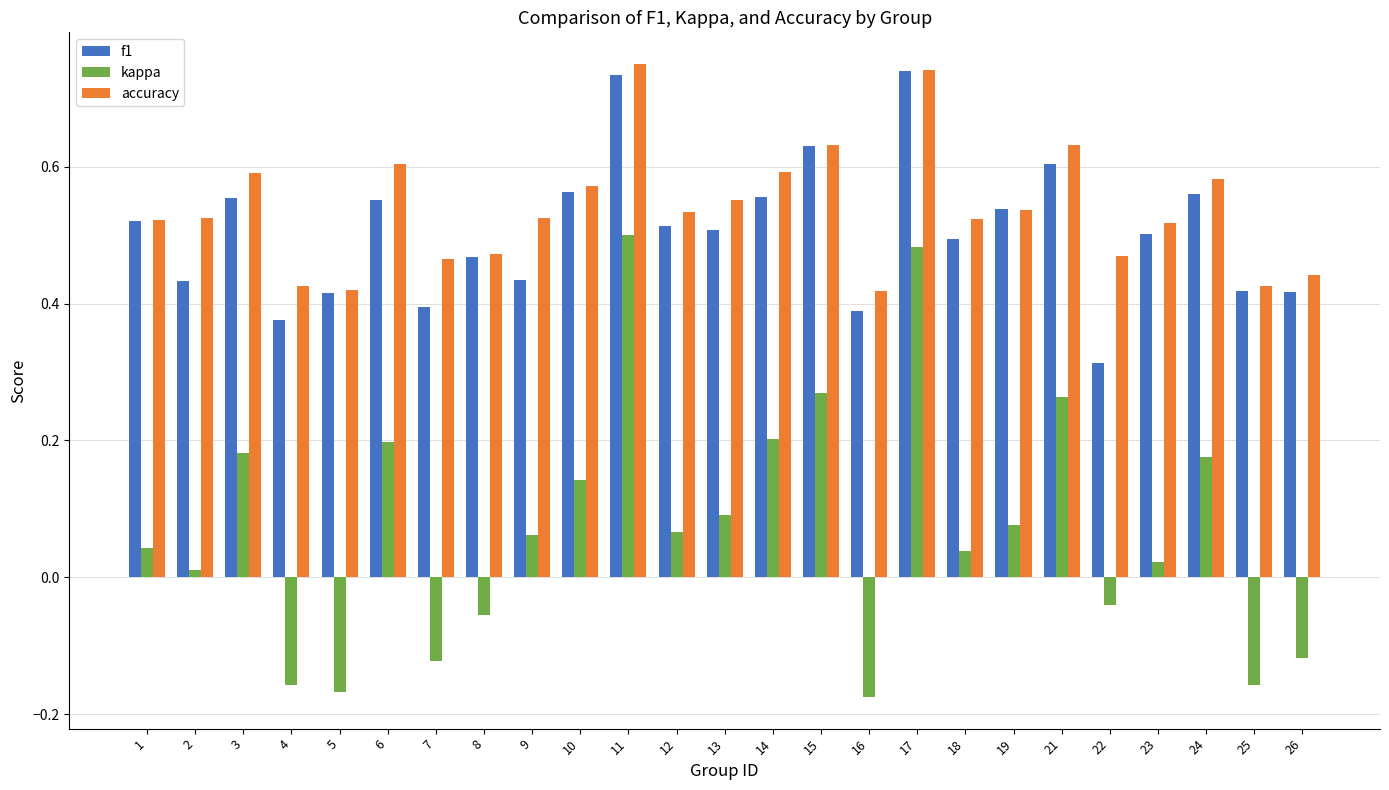

What is the sum of all accuracy values?

13.5